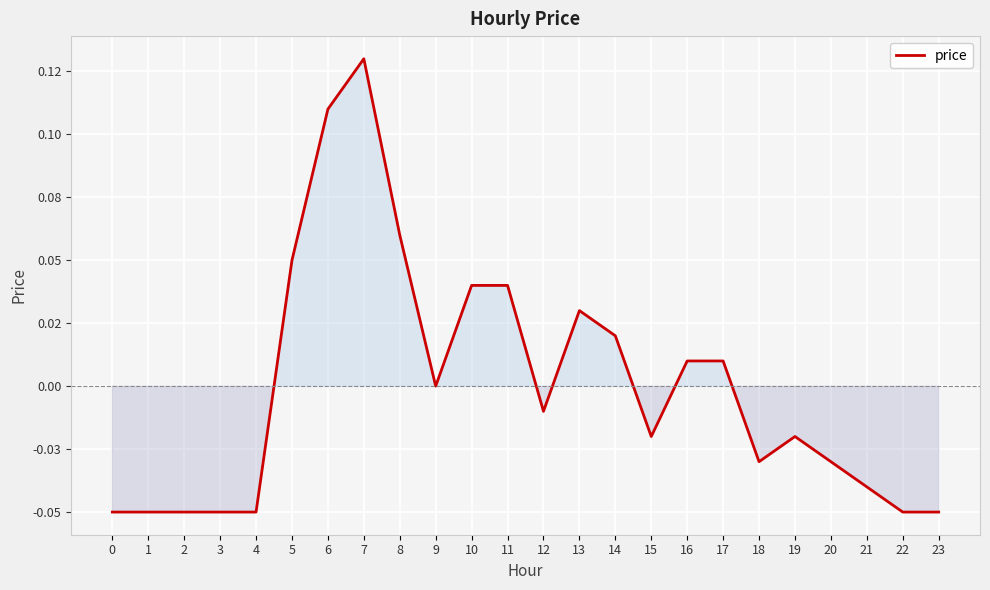

The value at 0 is -0.1. True or false?

False